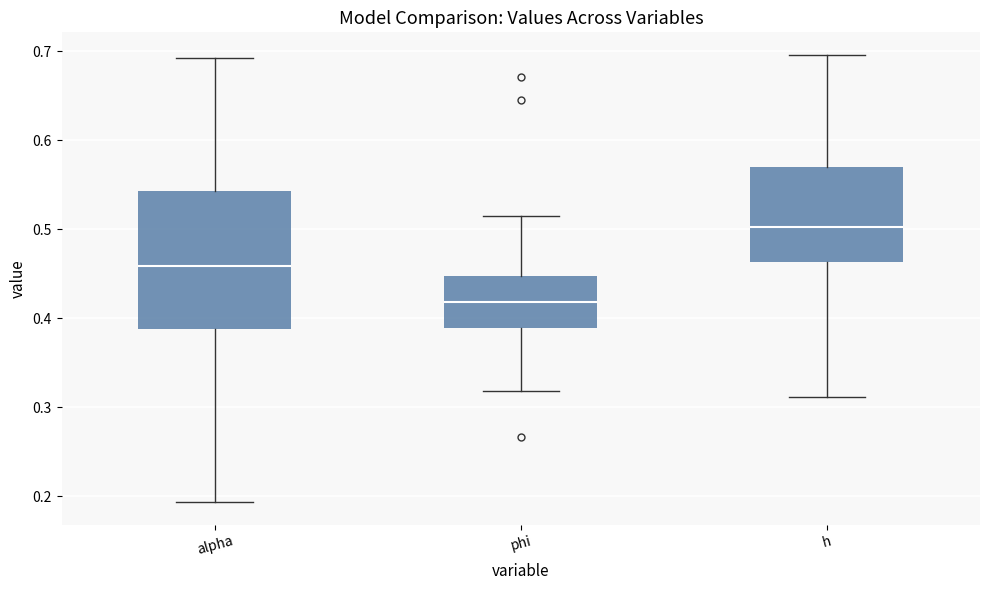

Where does the upper whisker of the box for h end on the y-axis? The values are not printed on the chart, so give them approximately, as read against the axis.

0.70